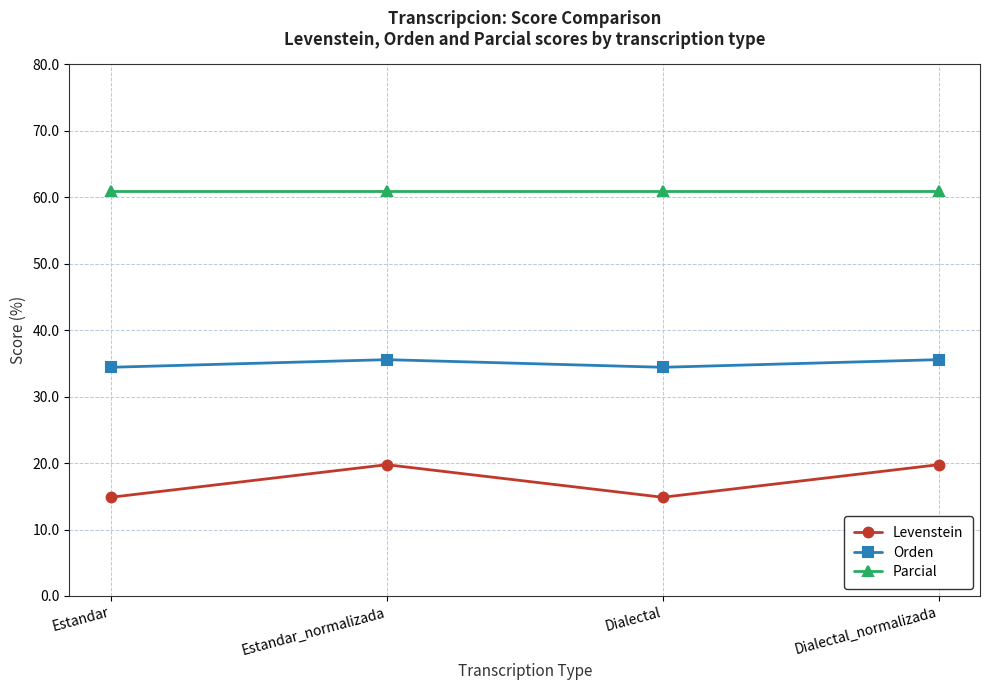

What position from the left is Estandar_normalizada?

2